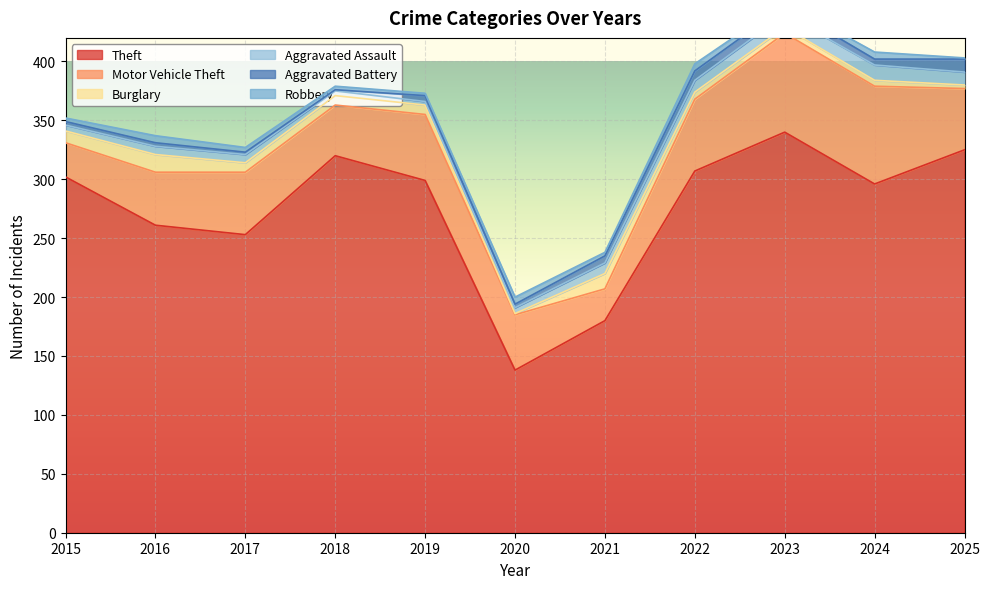

Is it true that Theft equals 403 at 2017?

False